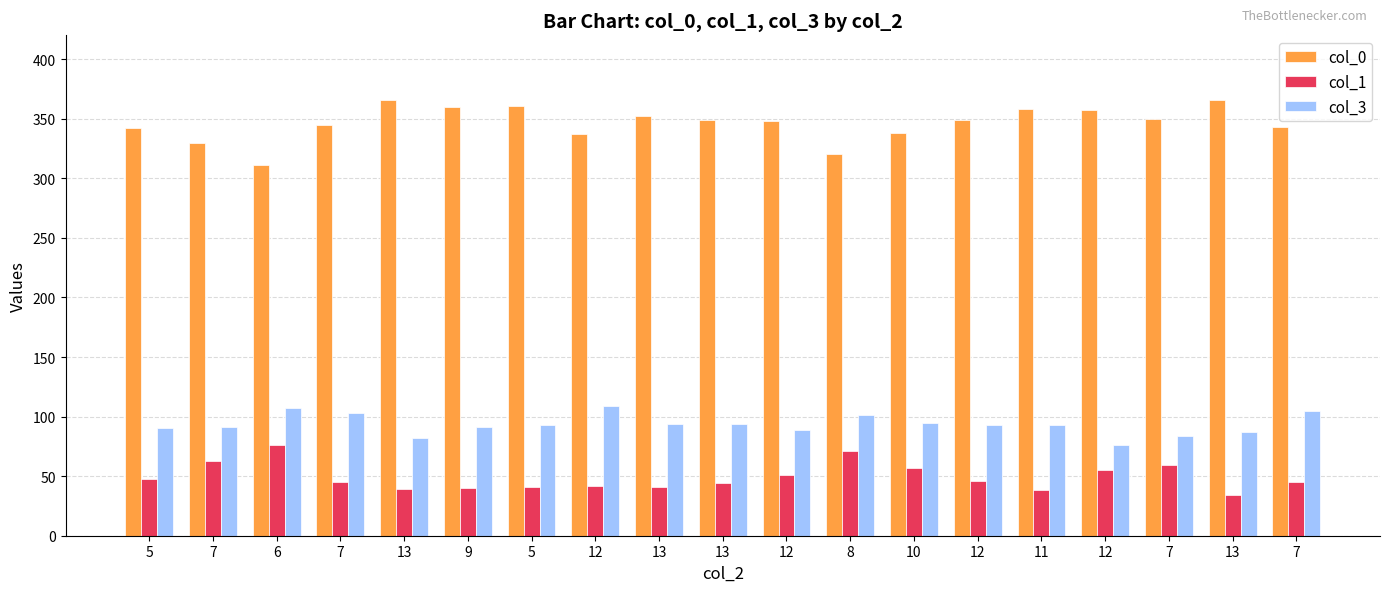

What is the total value across all series at 7?

484